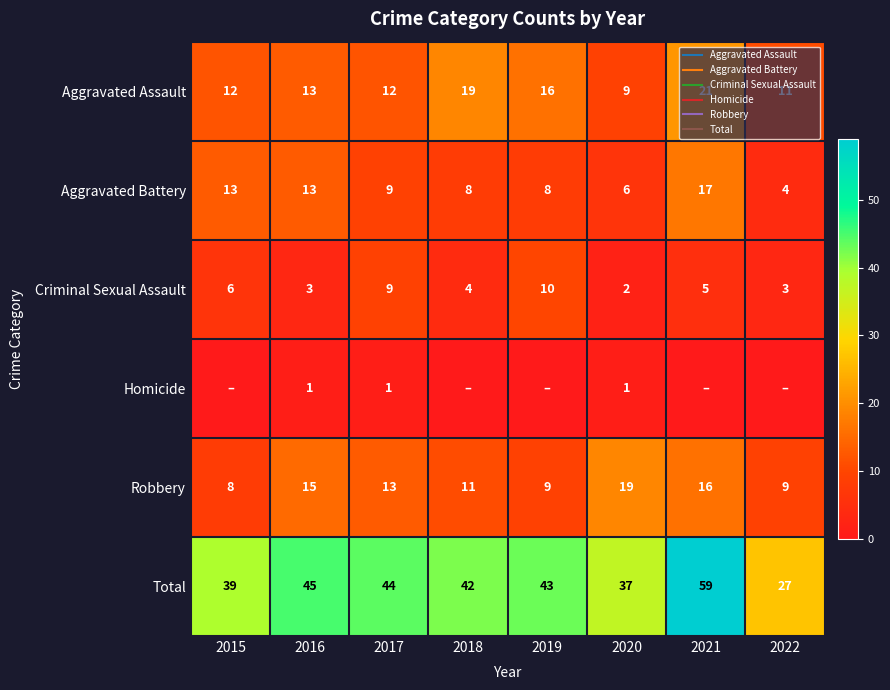

The Aggravated Battery series shows 13 at 2016. True or false?

True